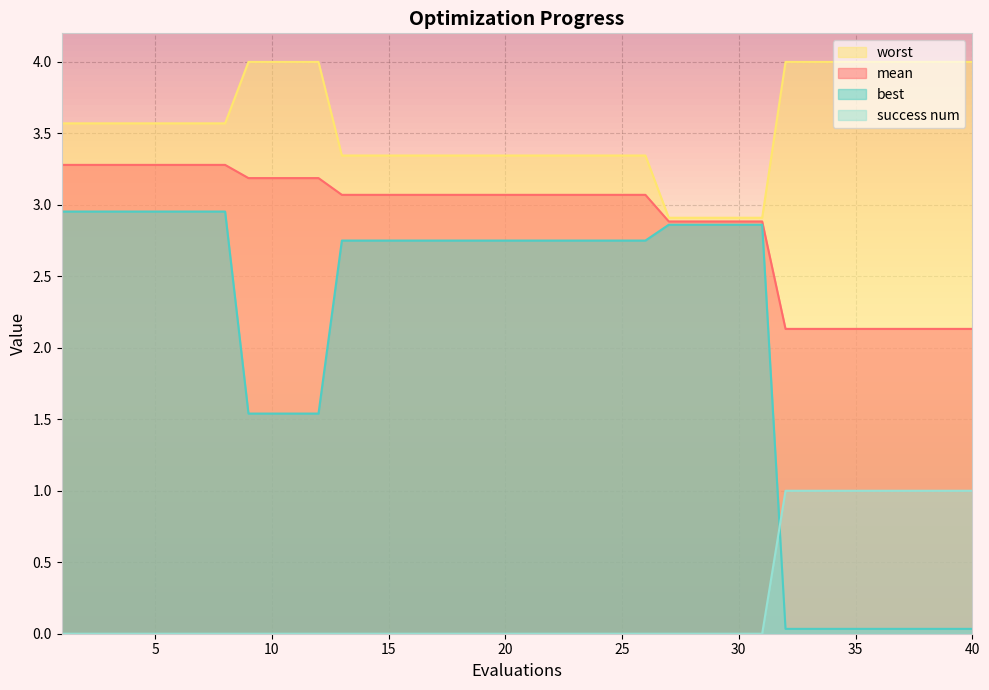

What is the difference between the worst values at 32 and 4?

0.4